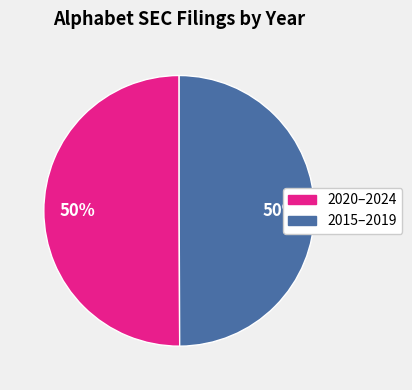

To the nearest percent, what is the average slice percentage?

50%